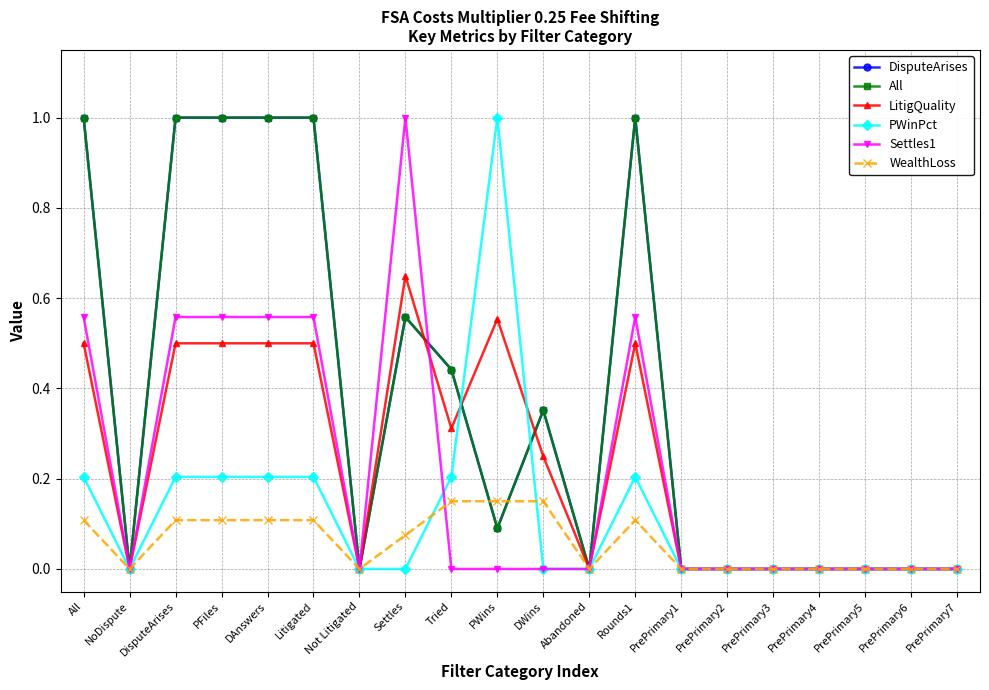

Where is the first local minimum for All?

NoDispute